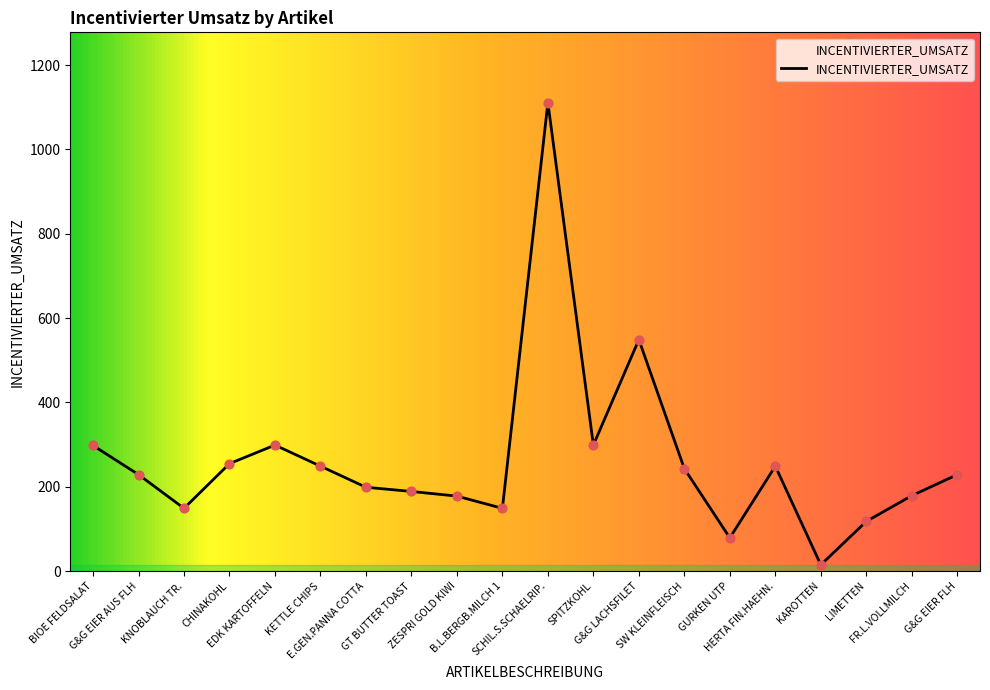

What is the change in value from HERTA FIN.HAEHN. to G&G EIER FLH?

-20